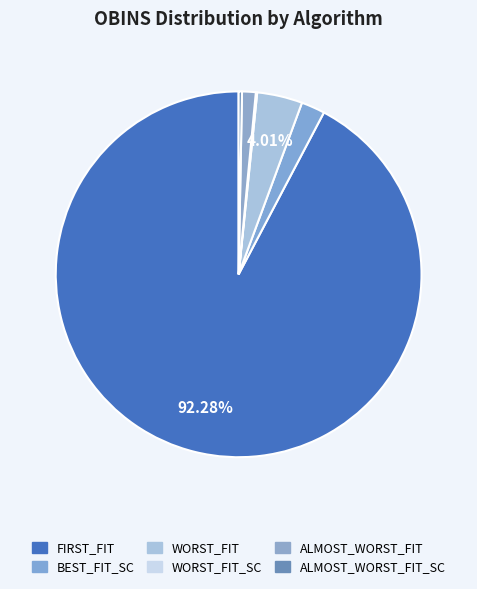

Rank the categories by value from lowest to highest.

WORST_FIT_SC, ALMOST_WORST_FIT_SC, ALMOST_WORST_FIT, BEST_FIT_SC, WORST_FIT, FIRST_FIT